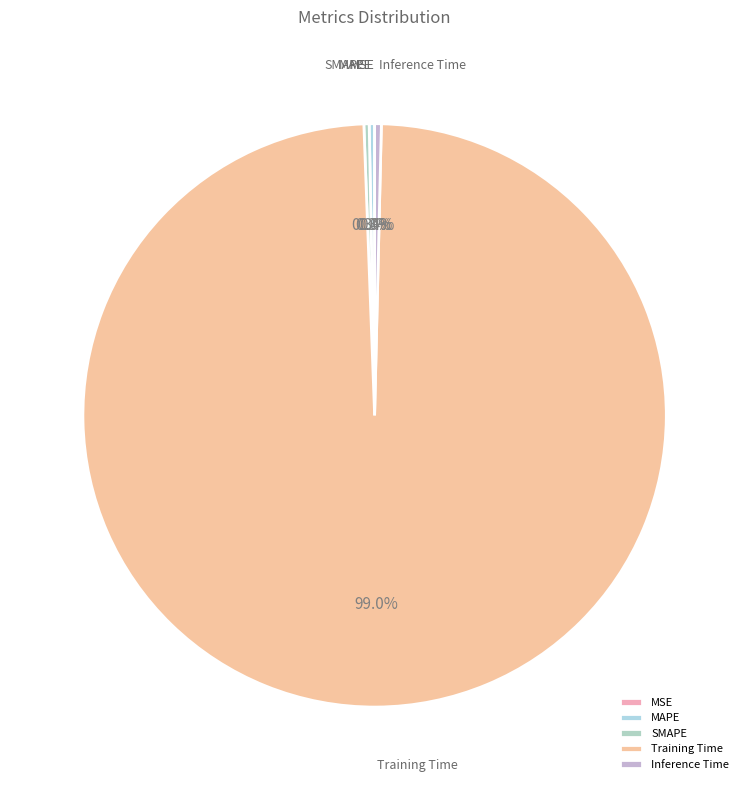

Combined, do Inference Time and MAPE account for over 50%?

No